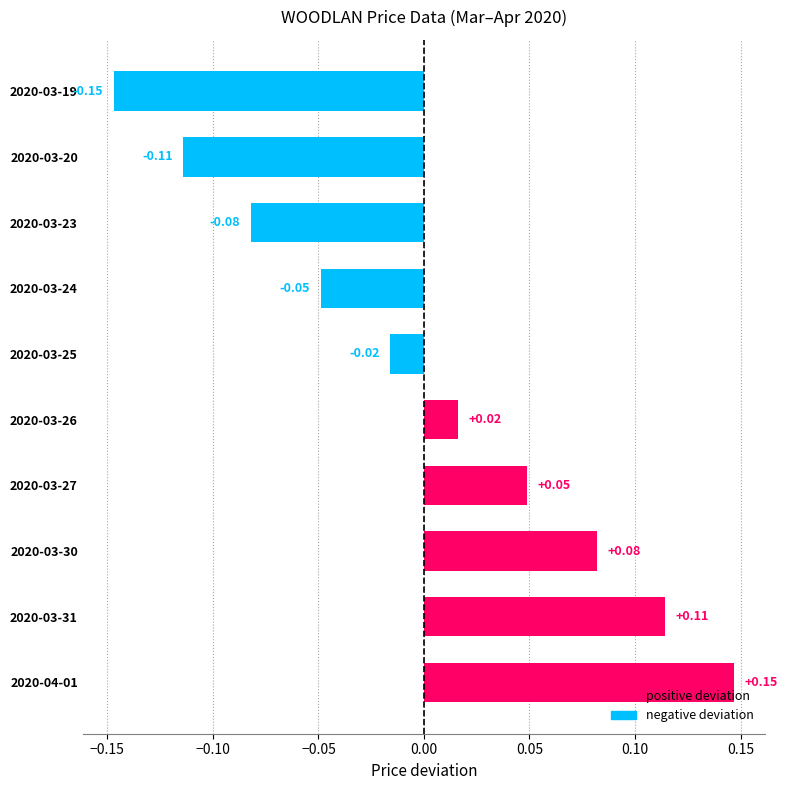

What is the difference between the maximum and minimum values?

0.3